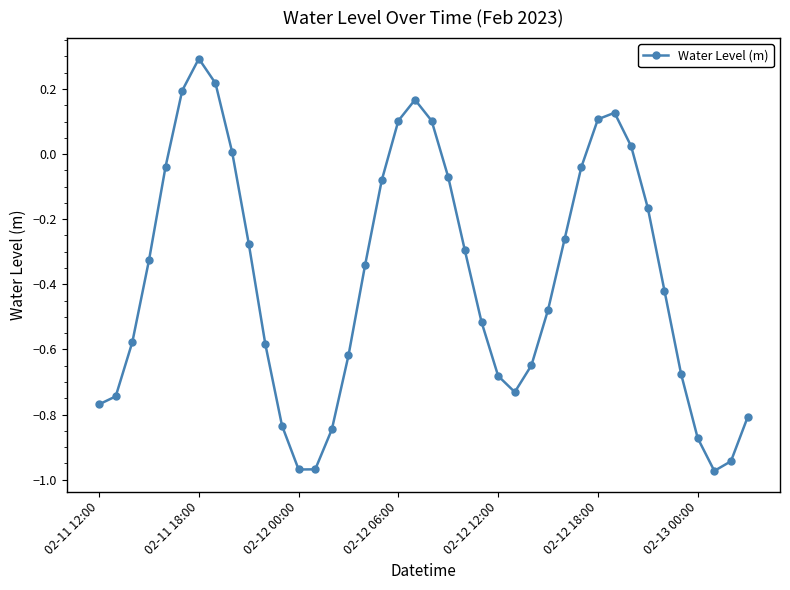

What is the maximum value shown in the chart?

0.3